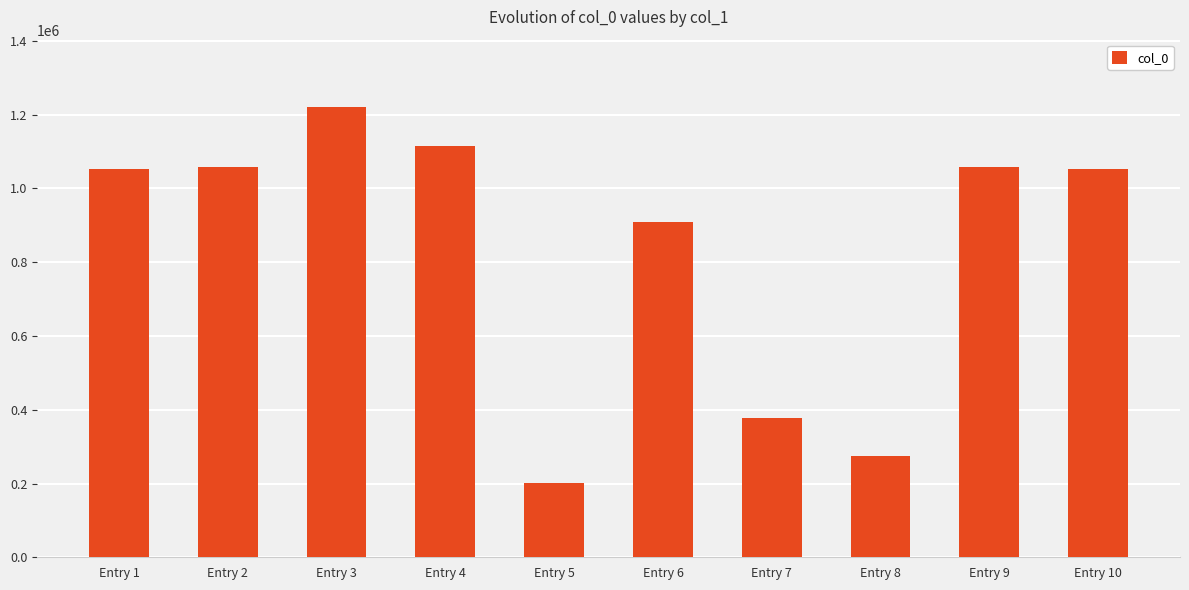

What is the difference between the values at Entry 6 and Entry 5?

707847